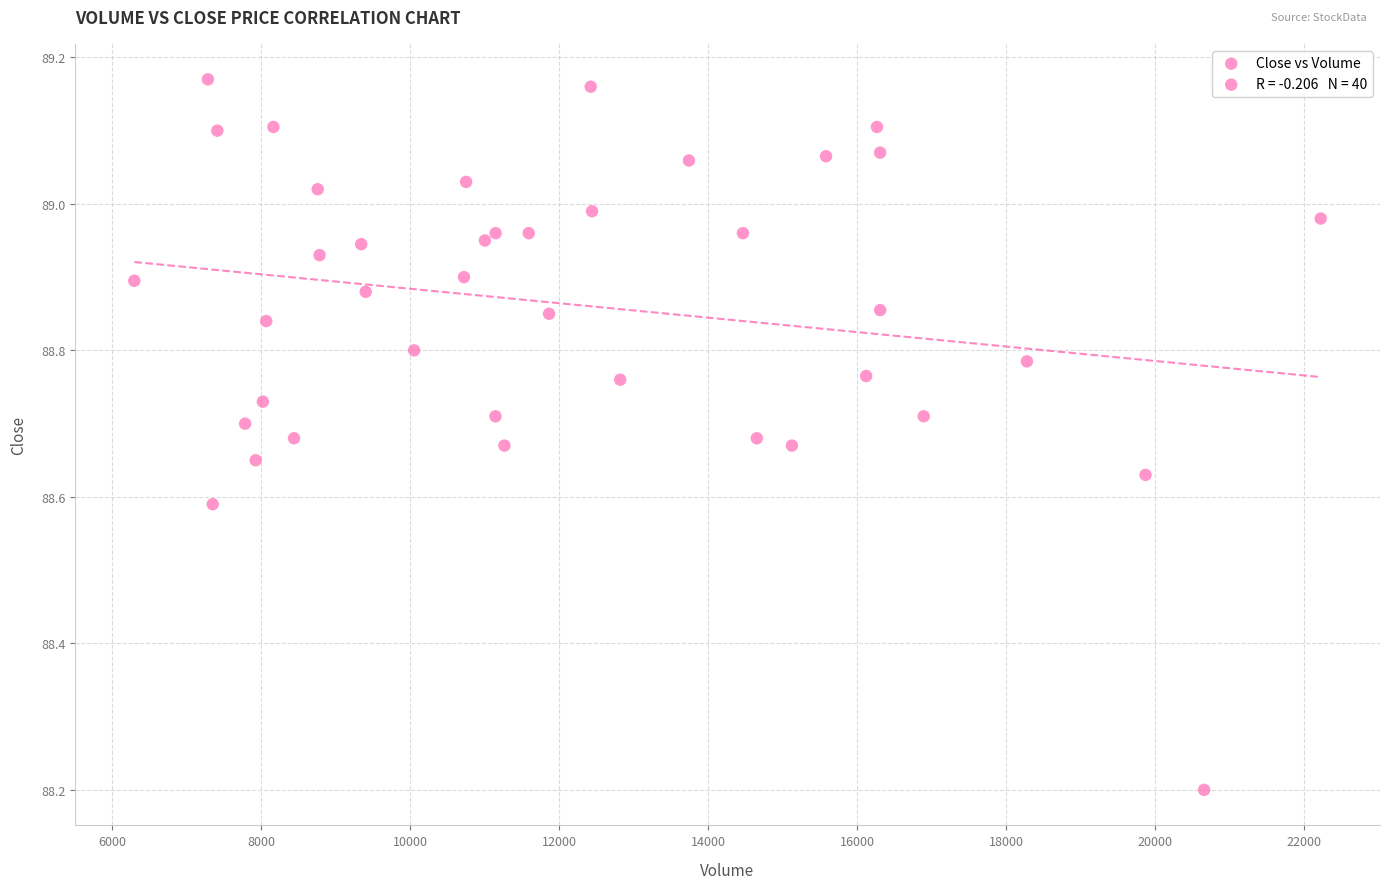

What Y value in the scatter plot is closest to 88?

88.2